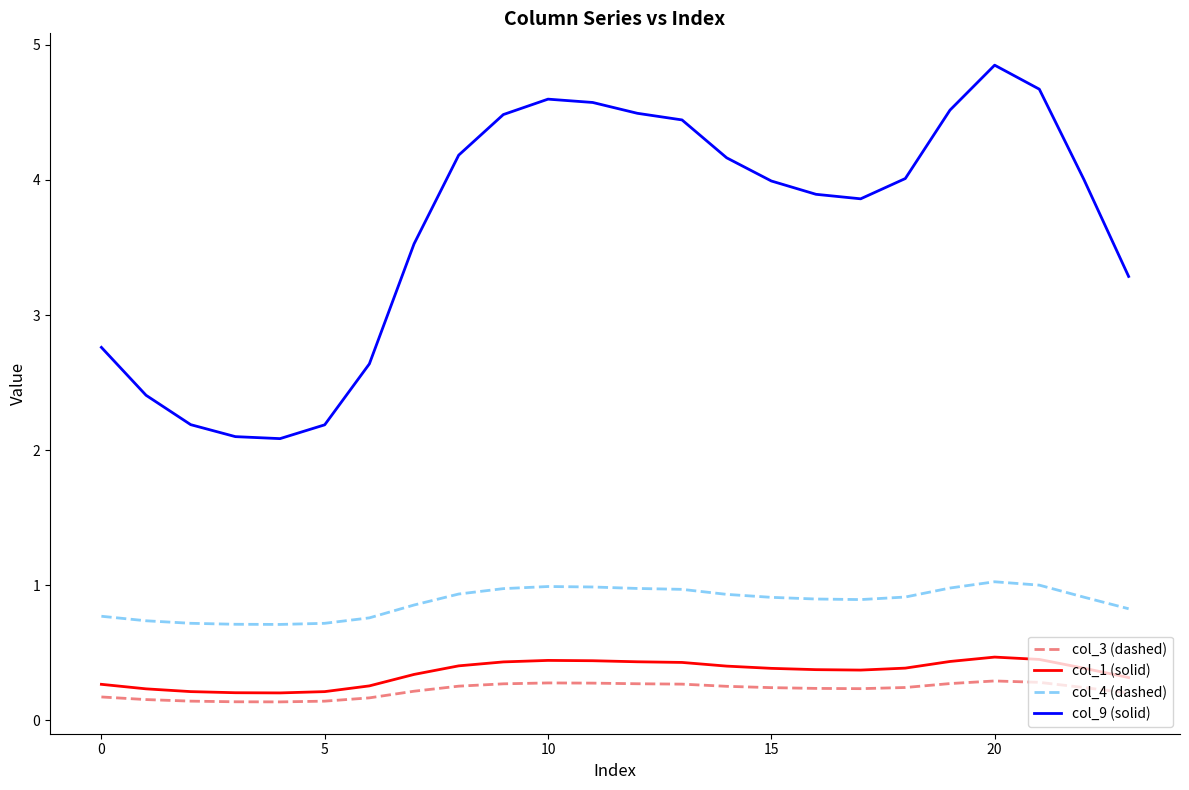

Which series has the largest range (max minus min)?

col_9 (solid)